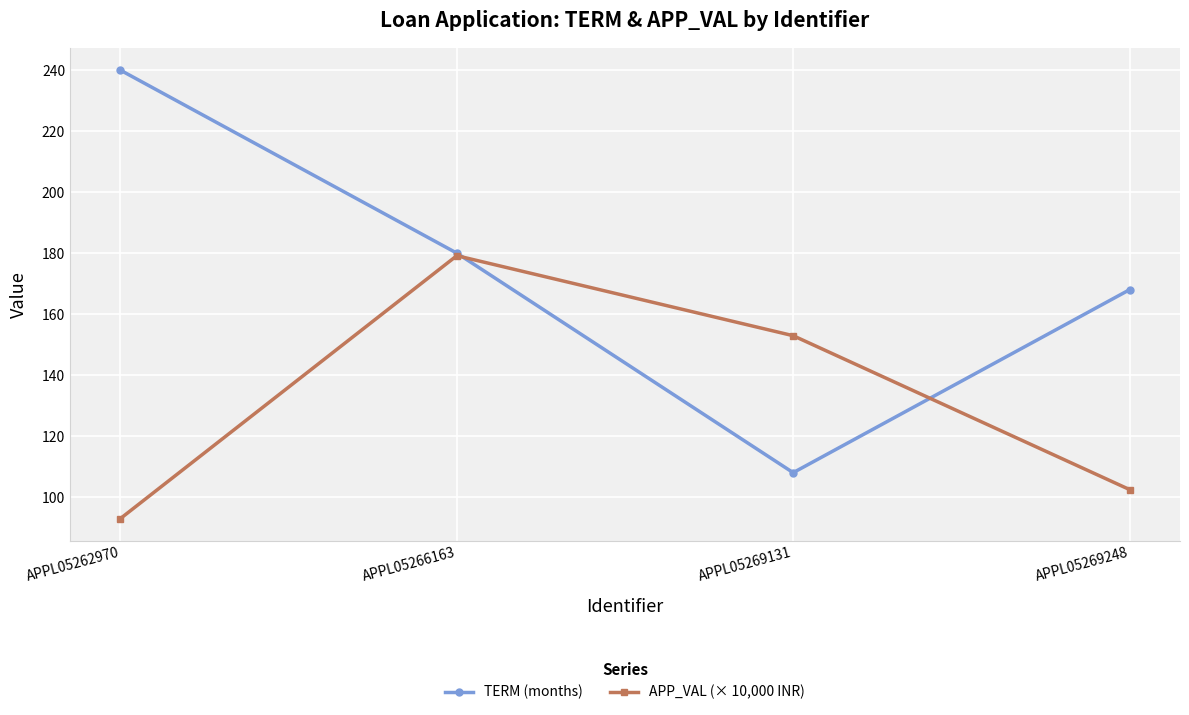

What is the difference between the APP_VAL (× 10,000 INR) values at APPL05262970 and APPL05269248?

9.5